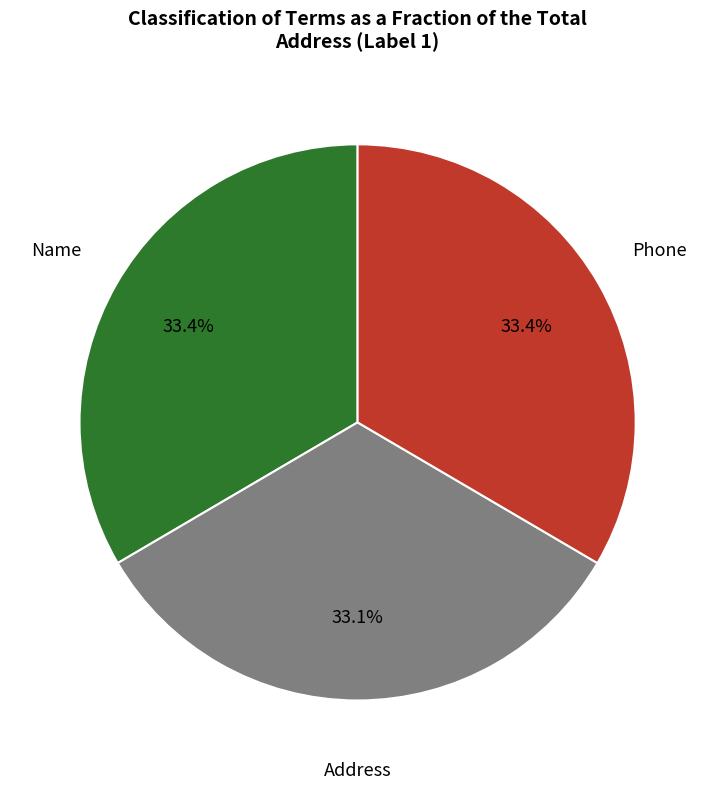

Does any single category account for the majority?

No